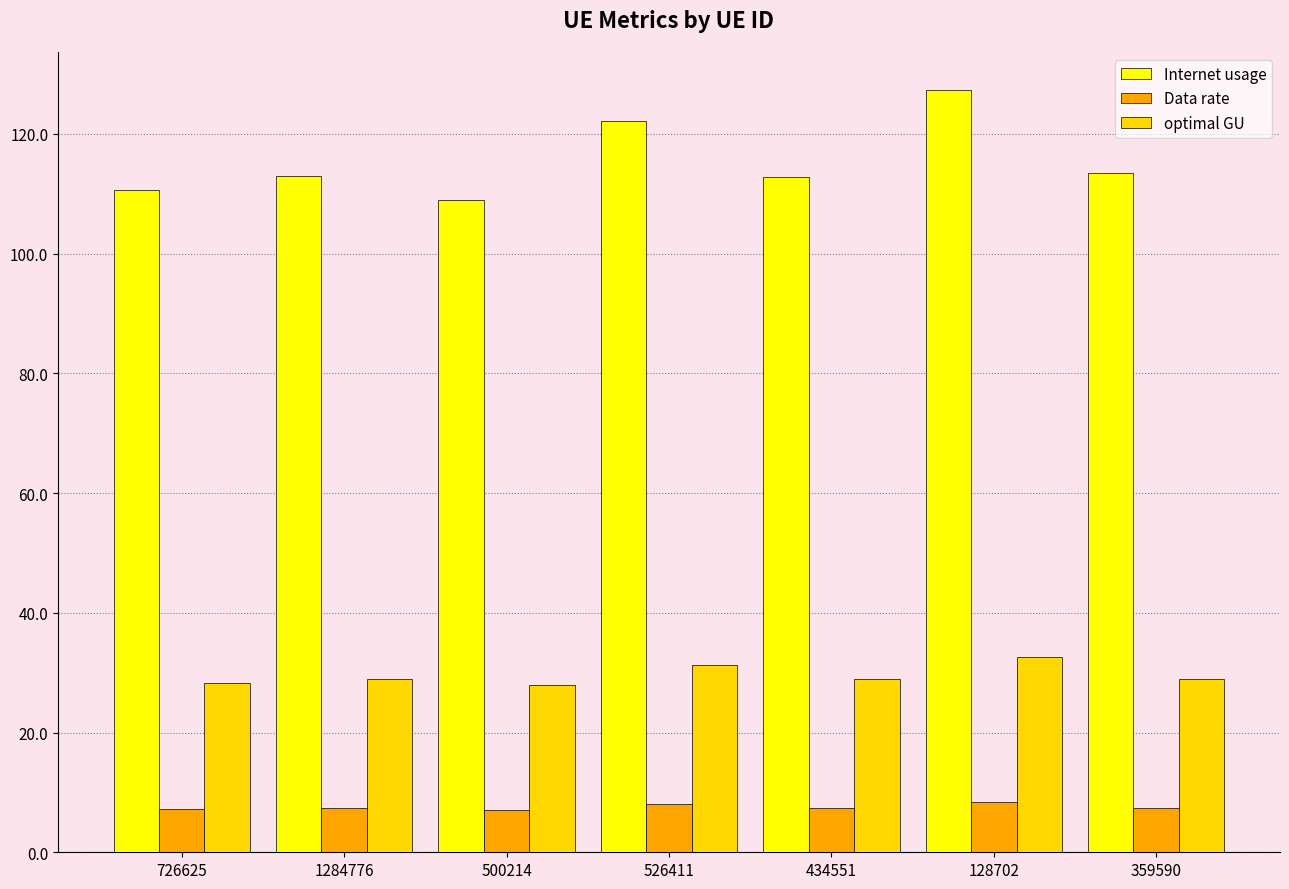

Rank the series by their maximum value, from highest to lowest.

Internet usage, optimal GU, Data rate